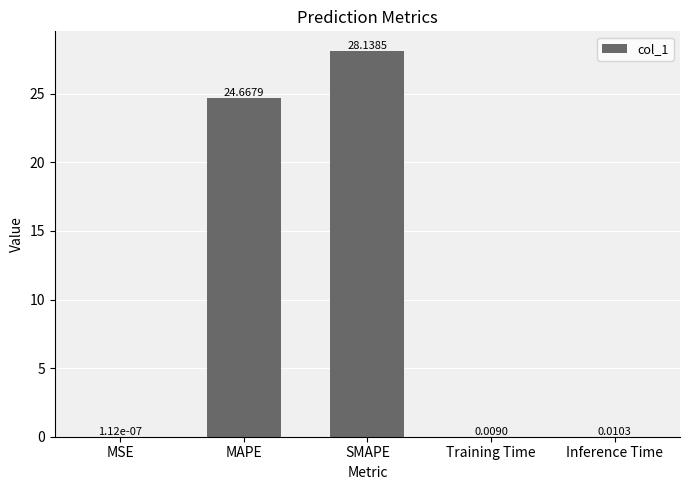

Which has a higher value, Training Time or Inference Time?

Inference Time